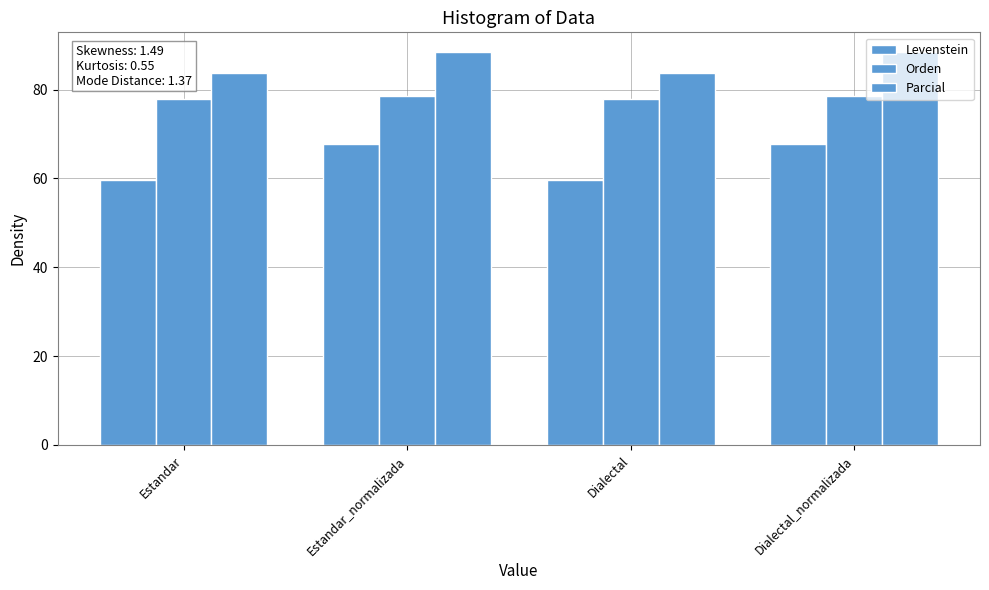

The value of Levenstein at Dialectal_normalizada is 67.6. True or false?

True